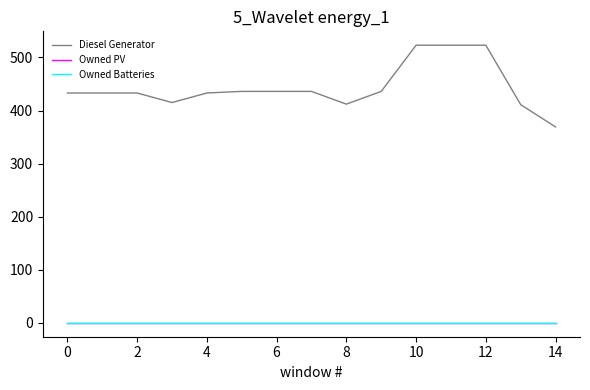

Rank the series by their maximum value, from highest to lowest.

Diesel Generator, Owned PV, Owned Batteries